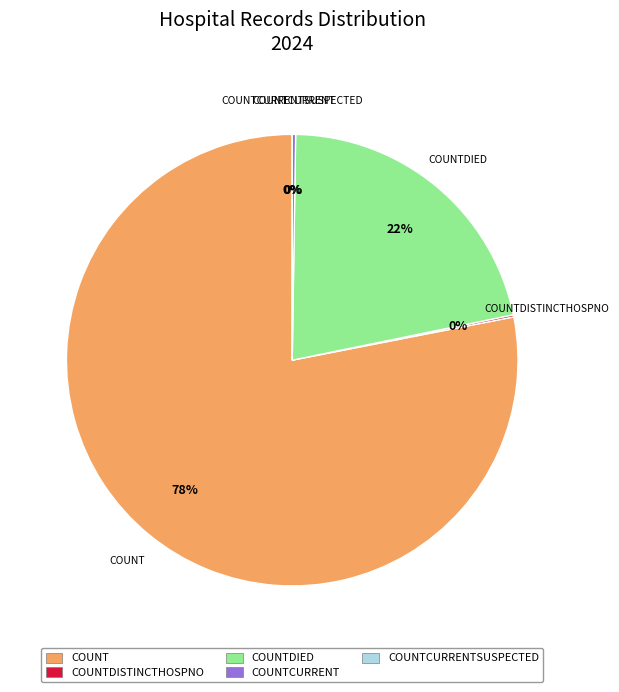

To the nearest percent, what is the average slice percentage?

20%